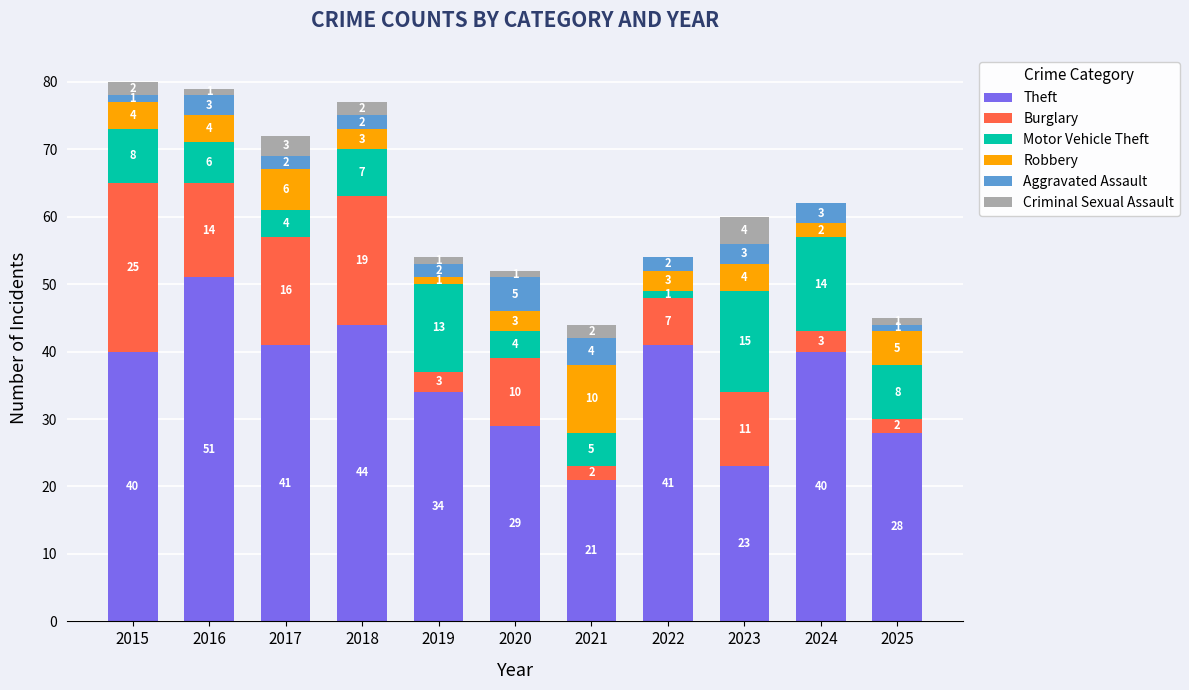

Count the number of data series in this chart.

6